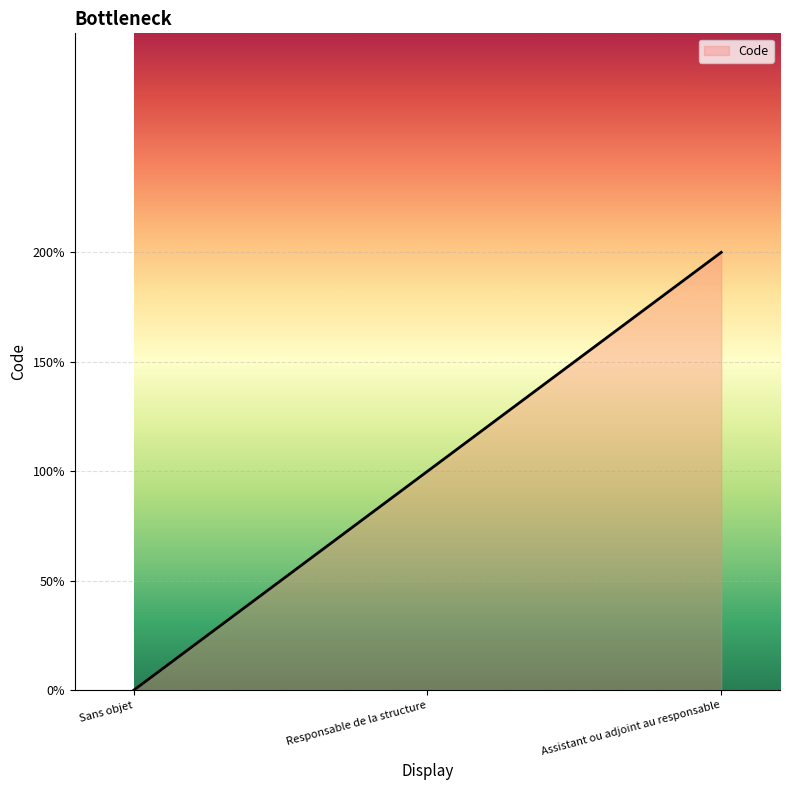

Does the chart display data point markers on the line(s)?

No